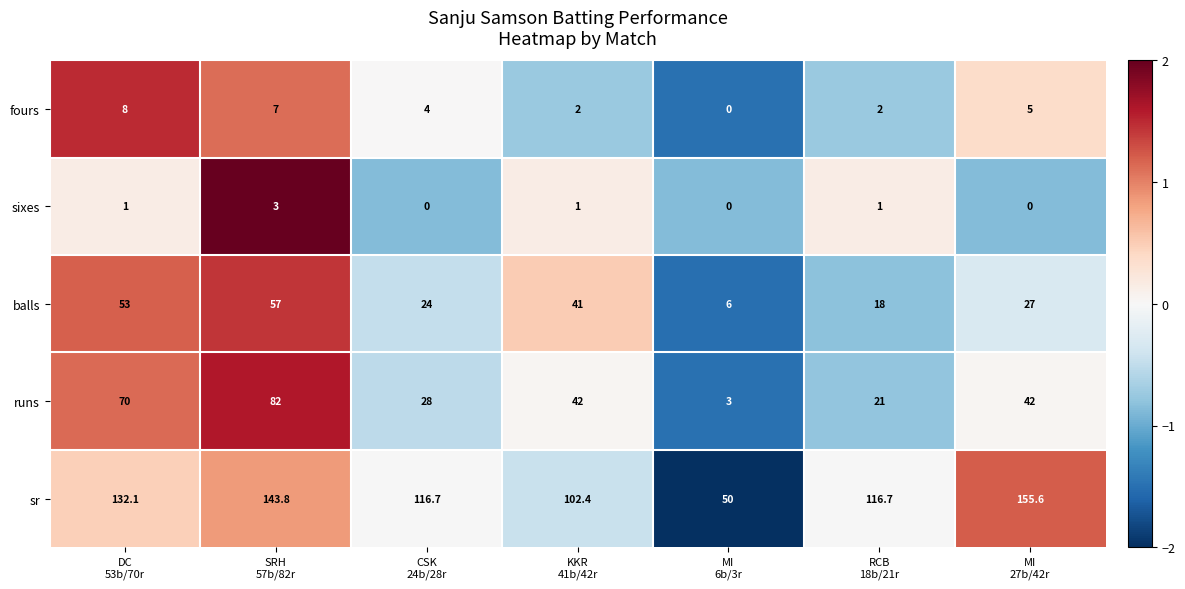

What is the difference between the second highest and minimum values in the balls series?

47.0